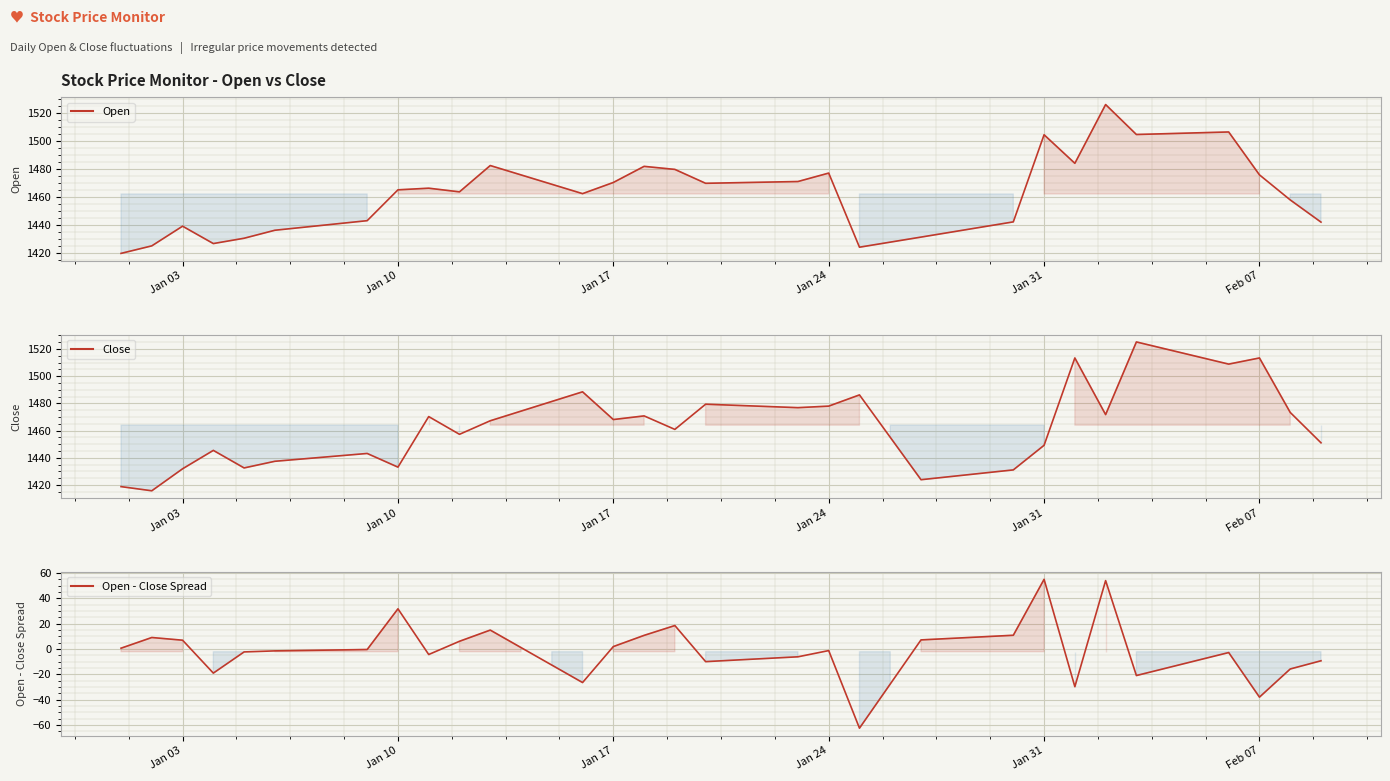

Is it true that Close equals 2566.2 at 33?

False